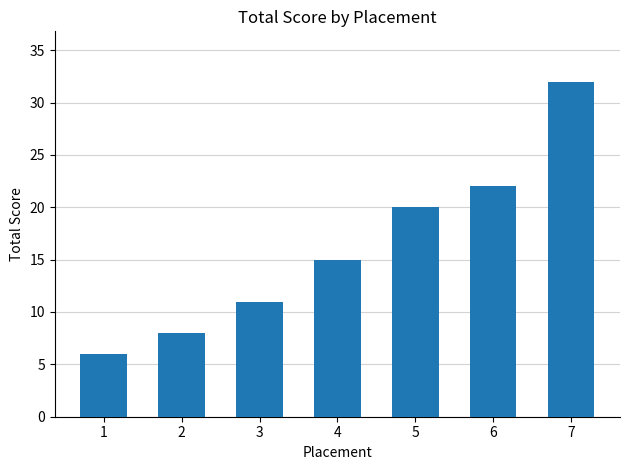

What is the smallest value displayed?

6